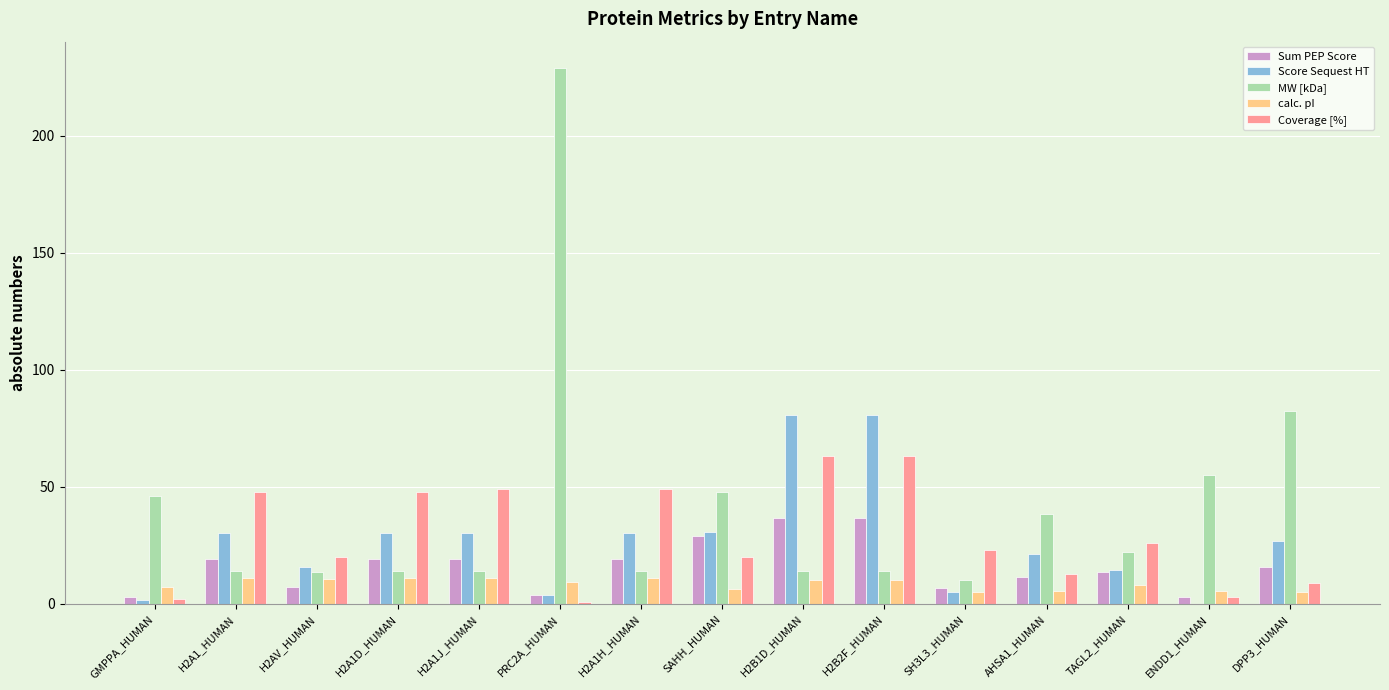

Which series has the widest spread of values?

MW [kDa]